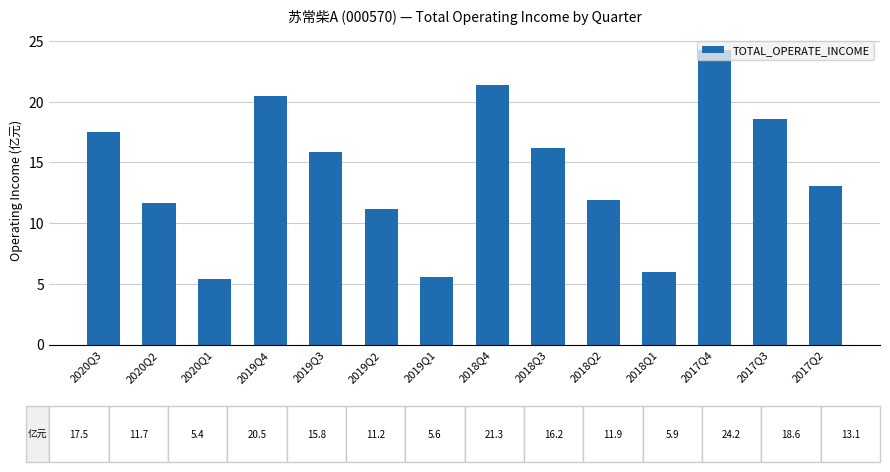

What is the sum of the values at 2019Q4 and 2017Q2?

33.5